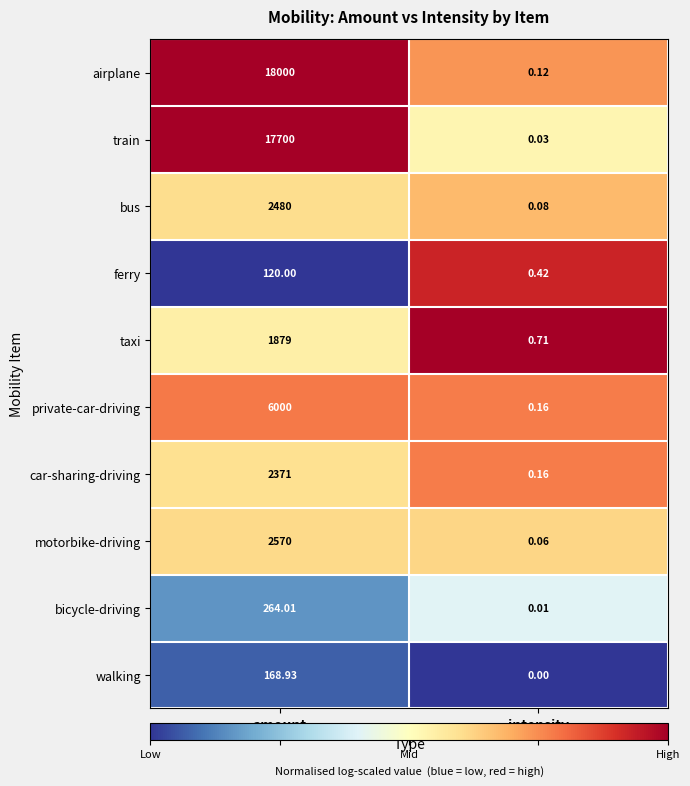

Which series changed the most between amount and intensity?

airplane